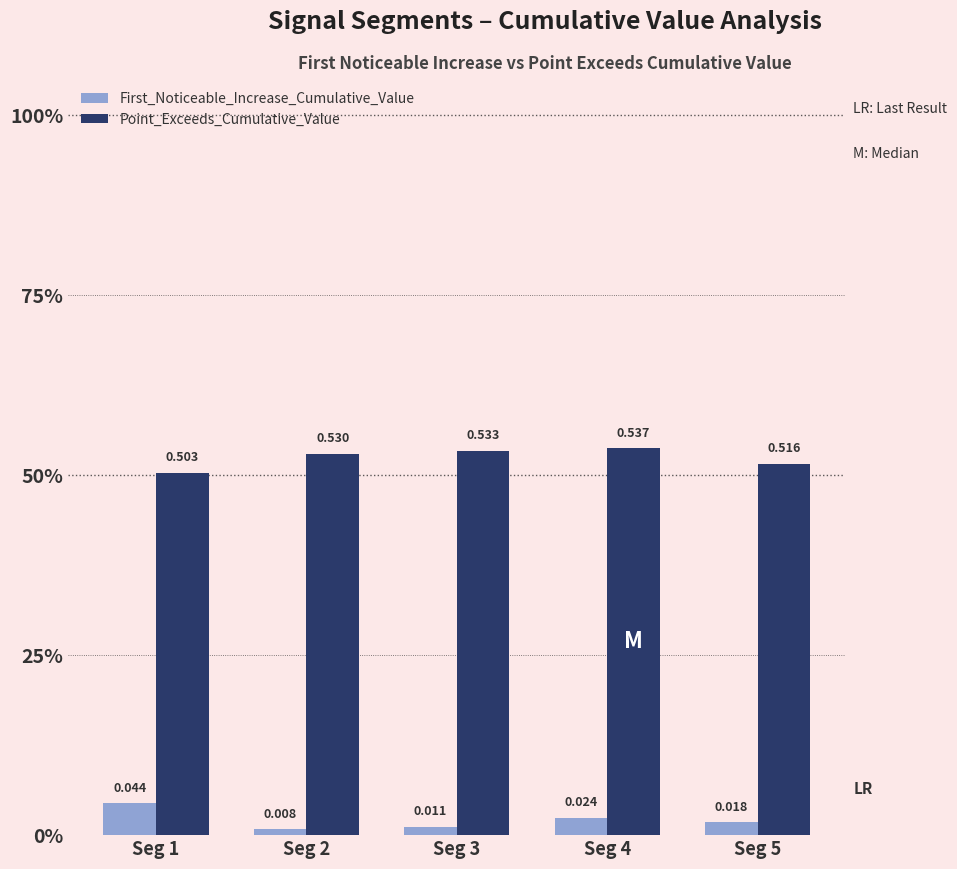

What are all the series names shown in the legend?

First_Noticeable_Increase_Cumulative_Value, Point_Exceeds_Cumulative_Value